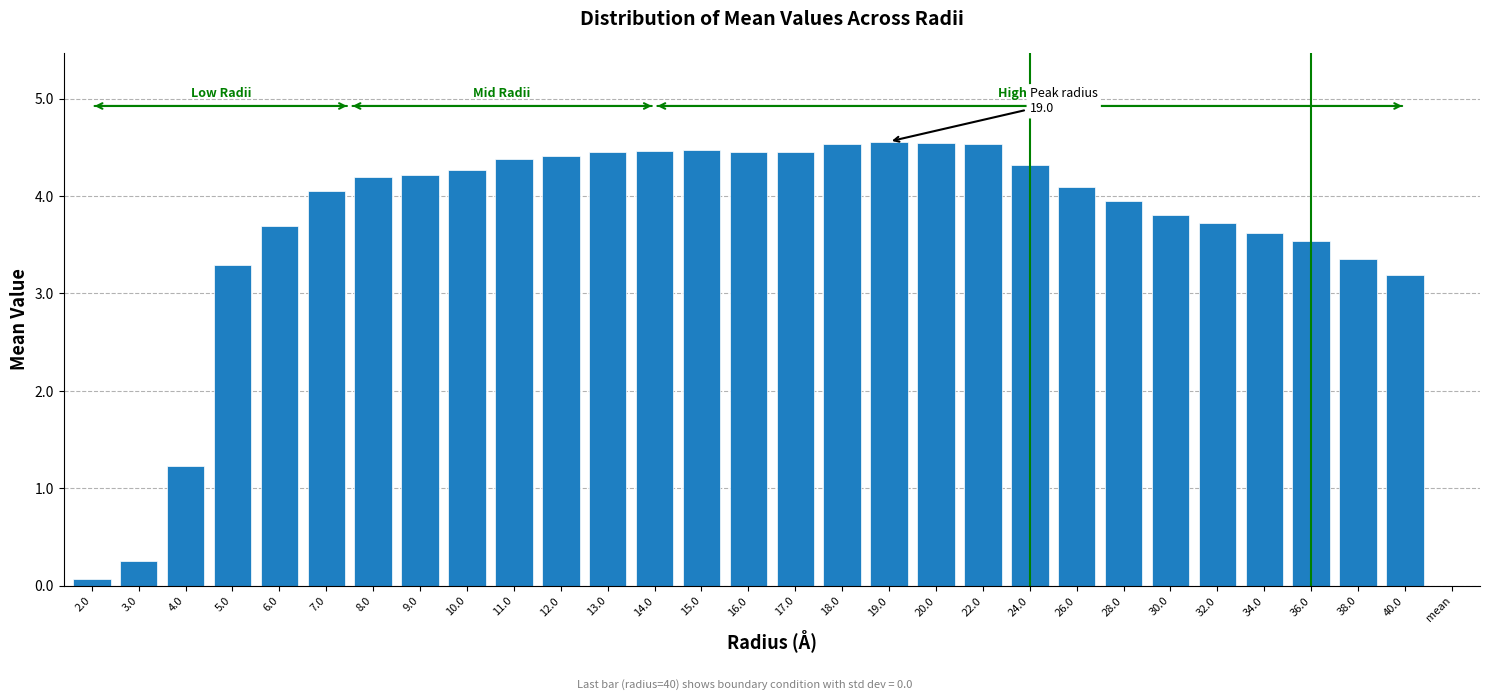

What is the sum of all values?

108.1